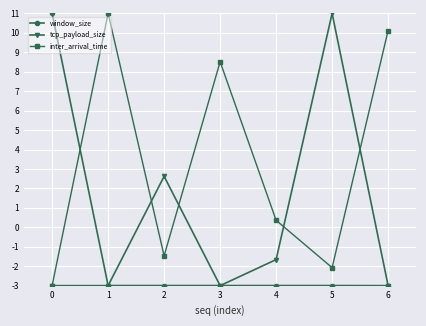

Where do inter_arrival_time and window_size first cross each other?

0 and 1